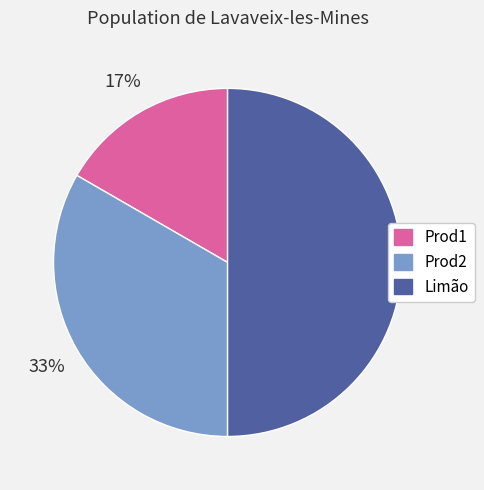

What percentage is the Limão slice, to the nearest percent?

50%